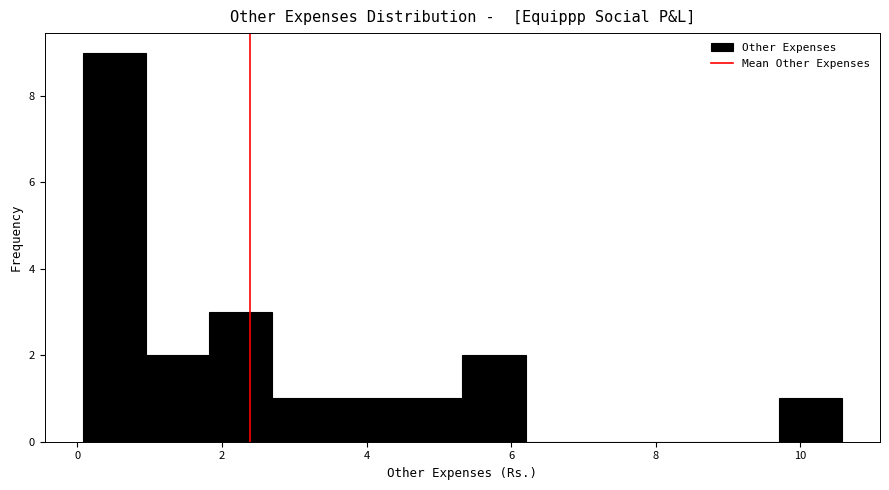

Reading left to right, list every bar in this chart as the range it spans on the x-axis followed by its height. Neither the bar edges nor the heights are printed on the chart, so give them approximately, as read against the axes.

0.0 to 1.0: 9
1.0 to 1.8: 2
1.8 to 2.6: 3
2.6 to 3.6: 1
3.6 to 4.4: 1
4.4 to 5.4: 1
5.4 to 6.2: 2
6.2 to 7.0: 0
7.0 to 8.0: 0
8.0 to 8.8: 0
8.8 to 9.8: 0
9.8 to 10.6: 1